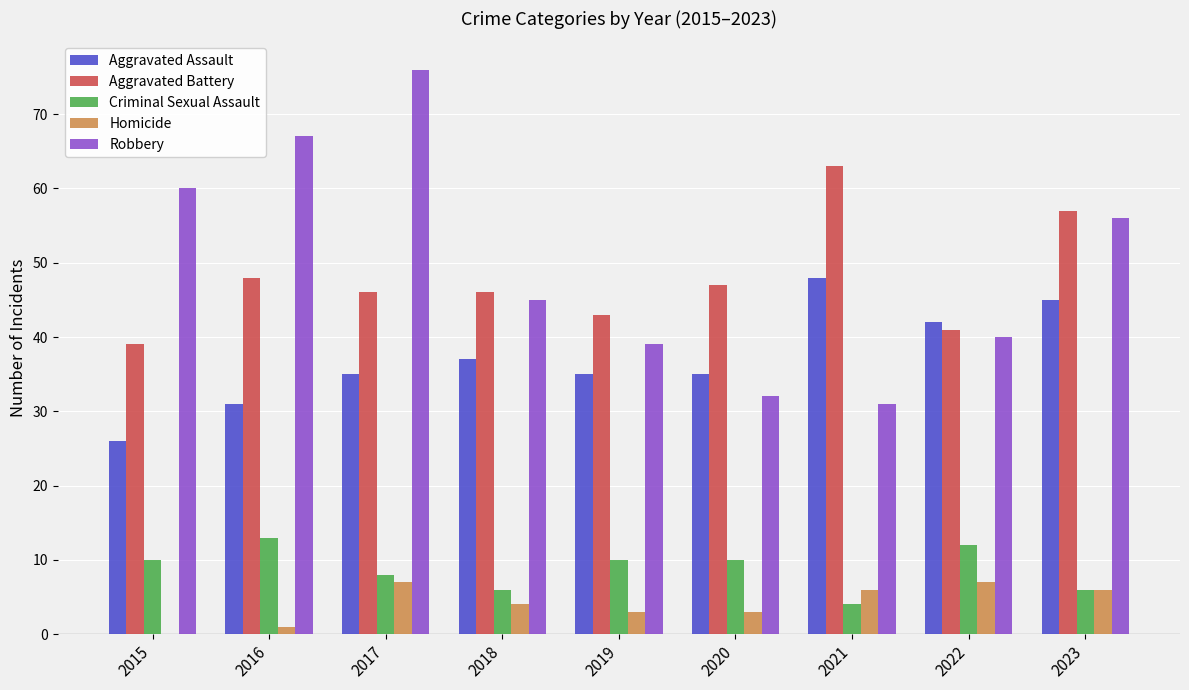

The value of Robbery at 2015 is 15. True or false?

False